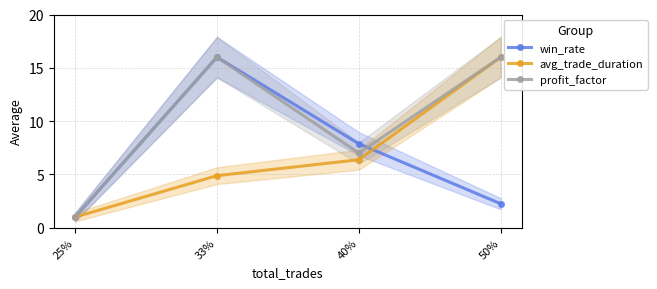

What is the value of the profit_factor point at the 2nd from the left?

16.0